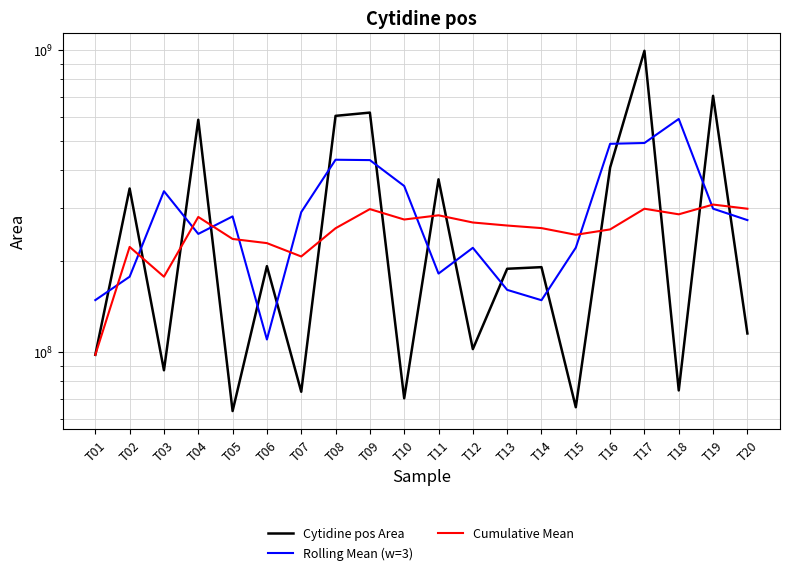

How many data points in Cumulative Mean are above 262155888?

10